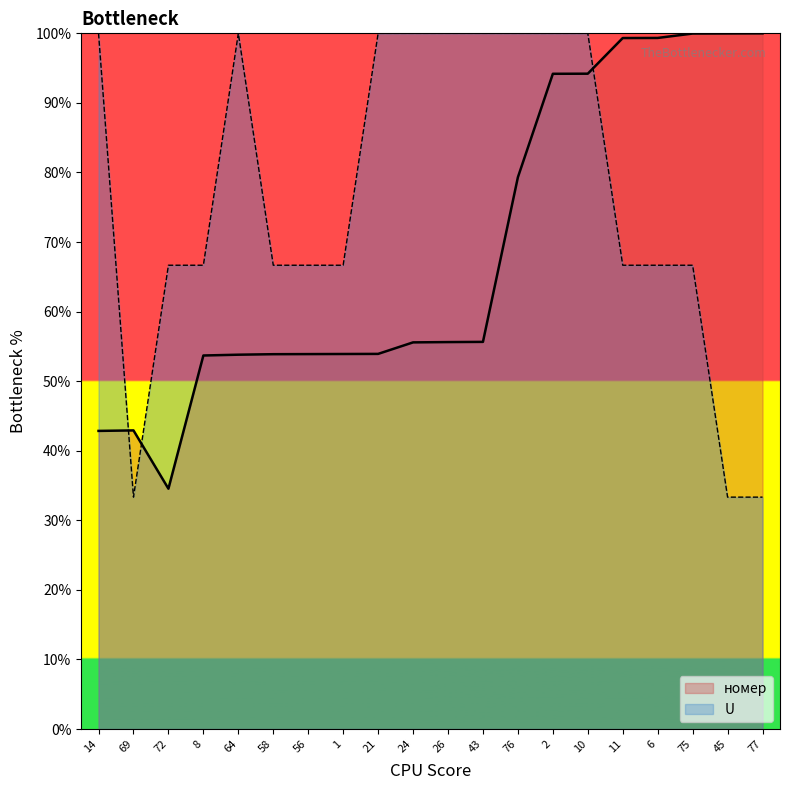

What is the difference between the highest and lowest values at 14?

57.1